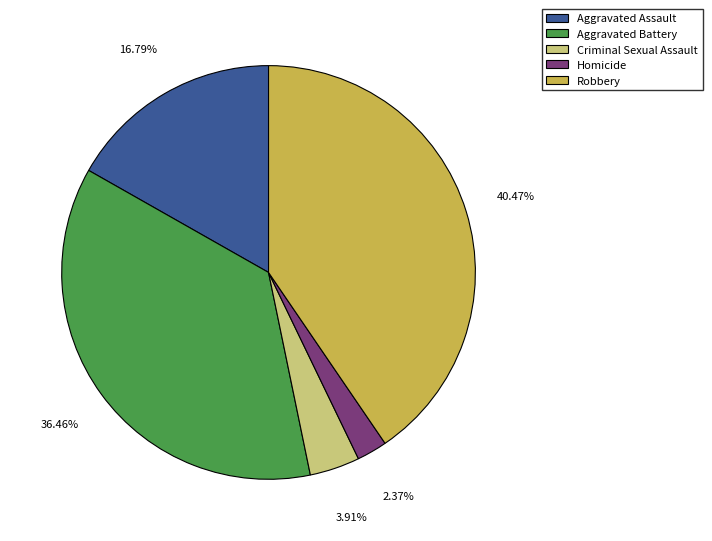

How many slices are in this pie chart?

5